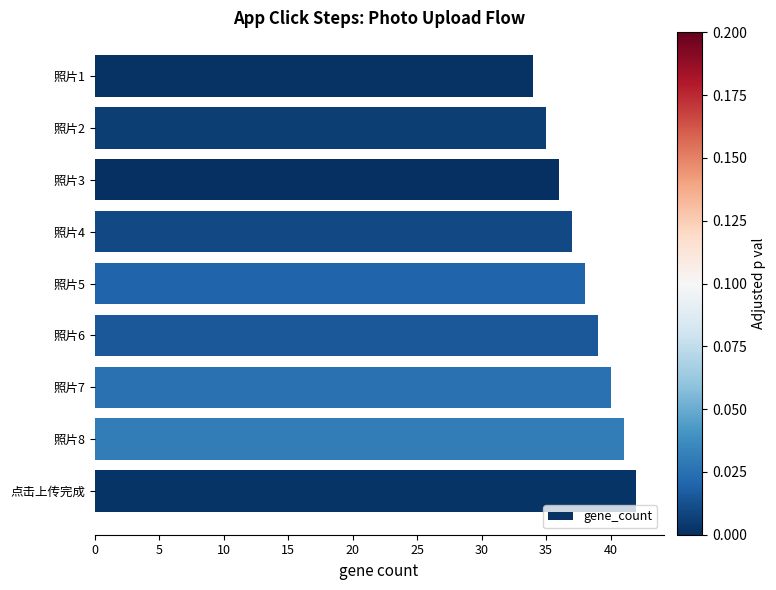

What is the average value?

38